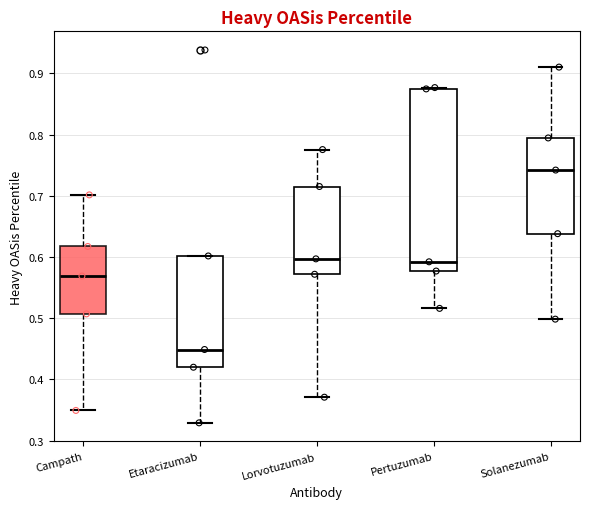

Which box has the highest median line?

Solanezumab